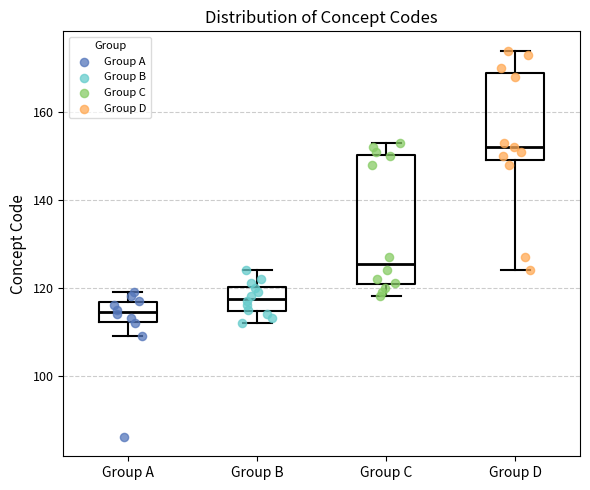

Where does the median line of the box for Group B sit on the y-axis? The values are not printed on the chart, so give them approximately, as read against the axis.

118